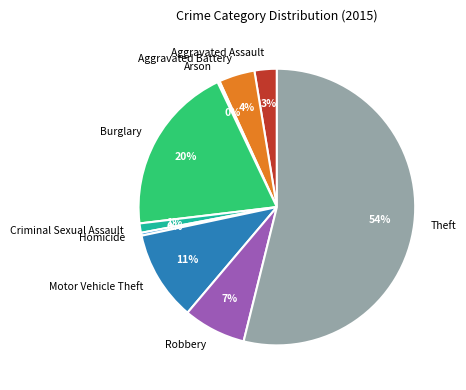

Does Burglary account for over 50% of the chart?

No